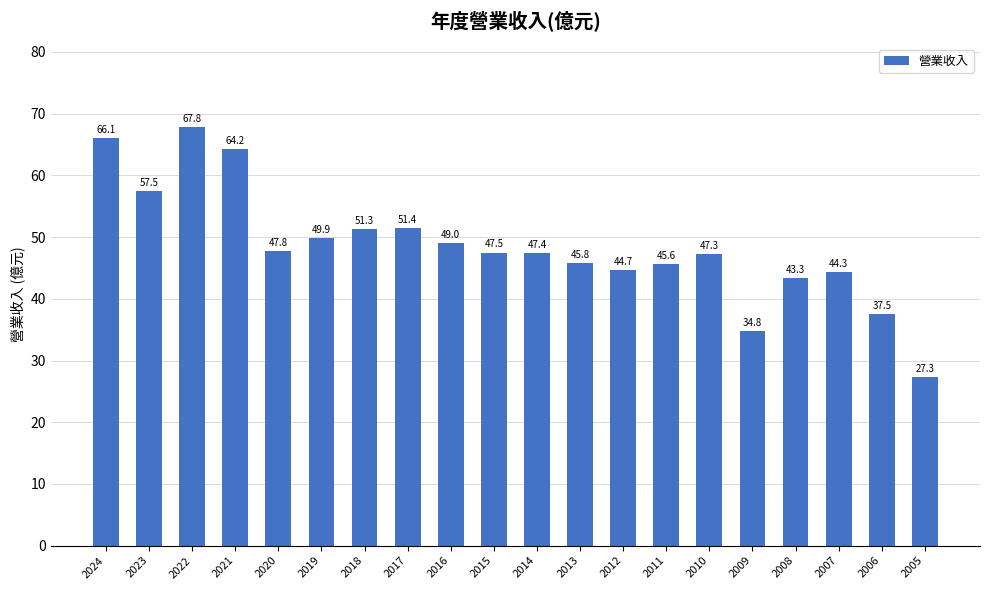

What is the greatest value displayed?

67.8